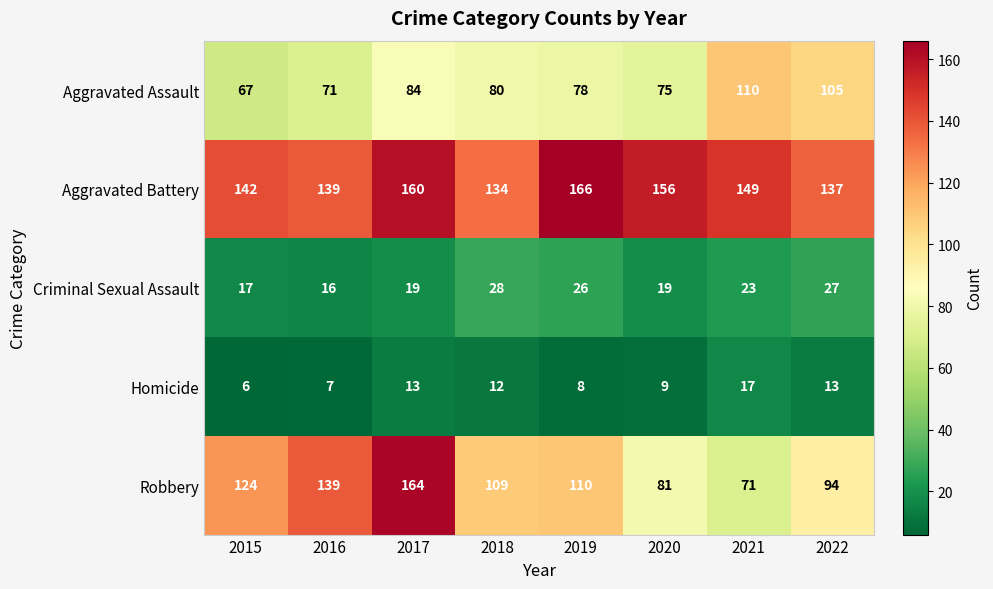

Which series has the largest total across all categories?

Aggravated Battery